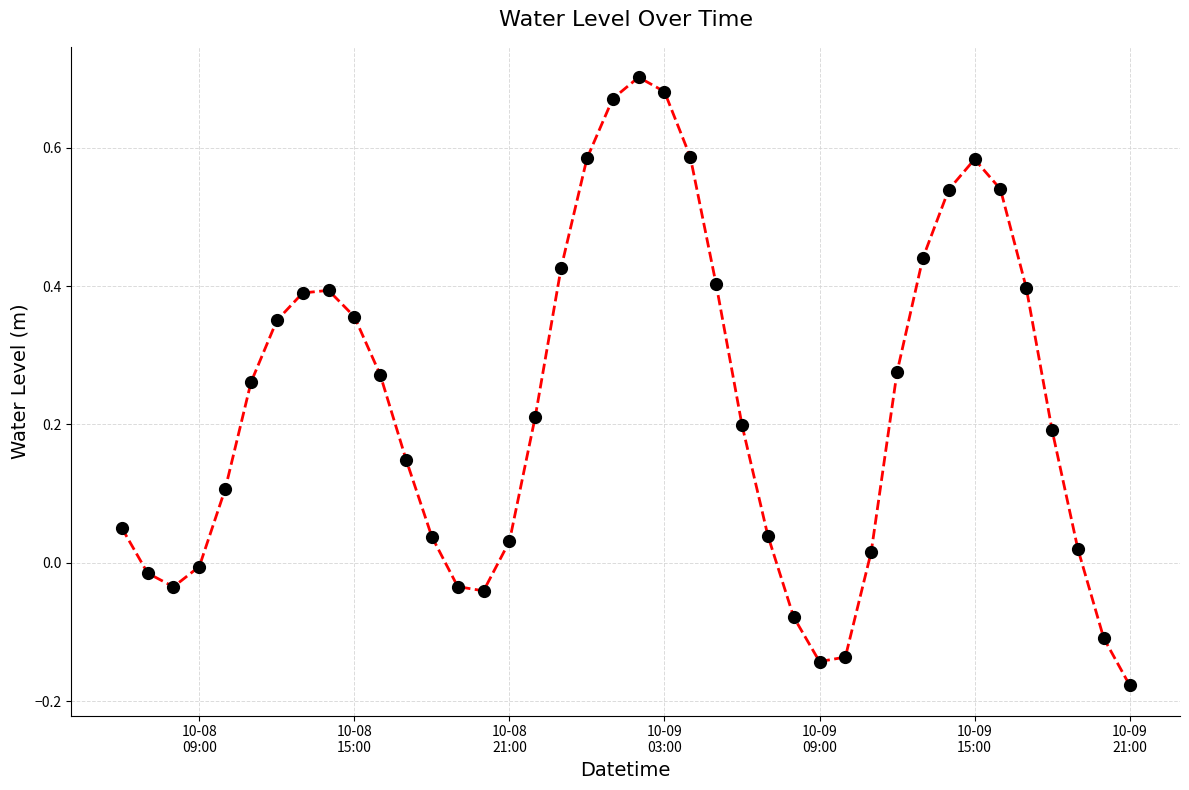

What is the difference between the maximum and minimum values?

0.9